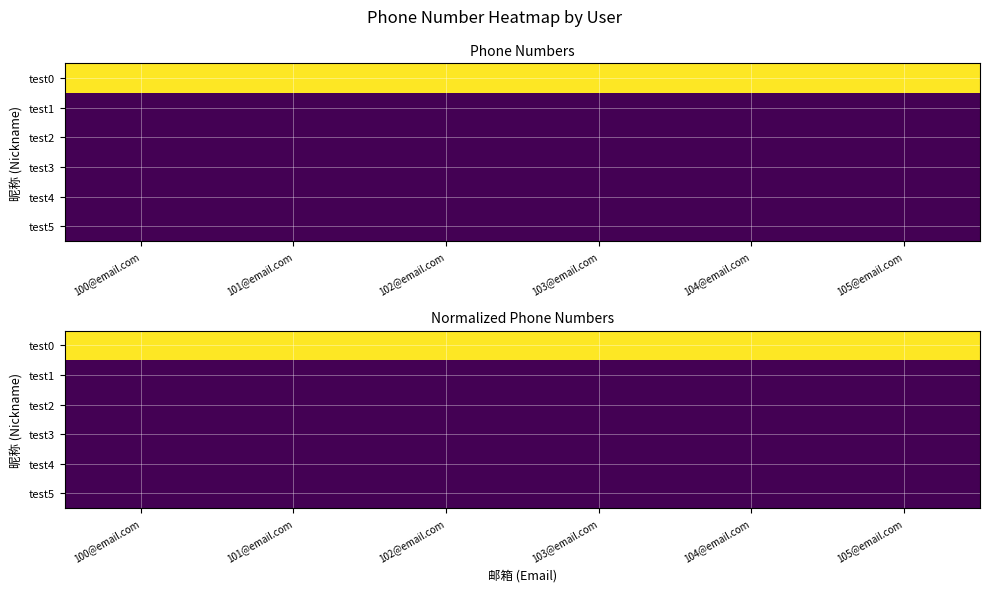

Which category has the lowest value in the test4 series?

100@email.com